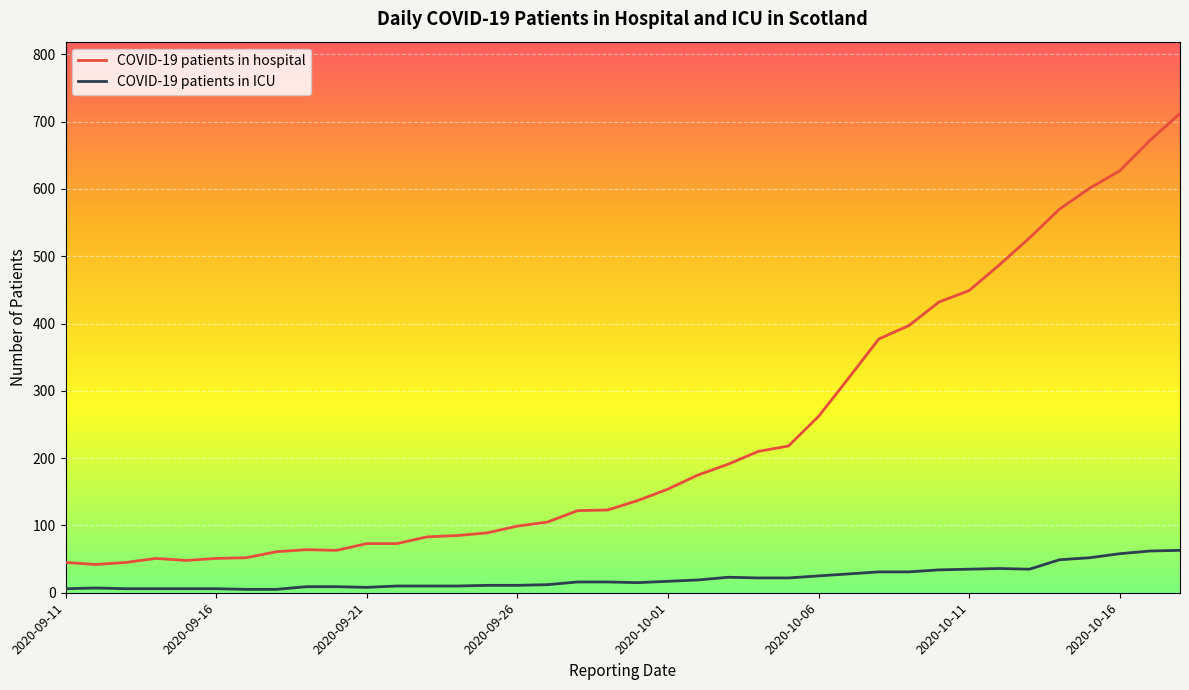

True or false: COVID-19 patients in hospital and COVID-19 patients in ICU cross at least once.

False